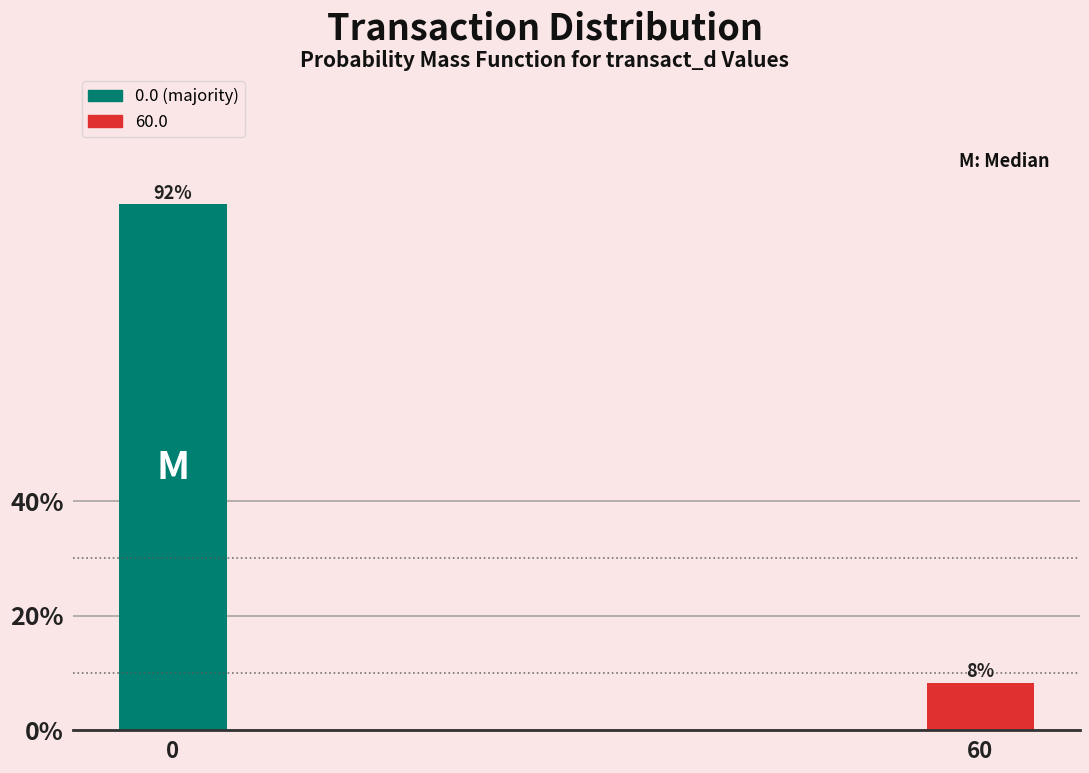

The value at 60 is 8.2. True or false?

True